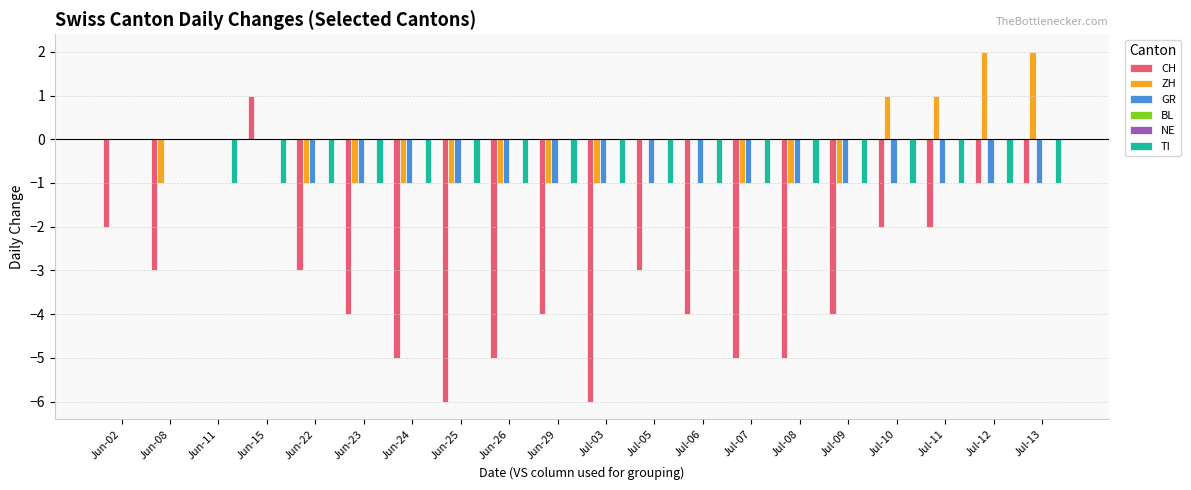

What is the lowest value of the CH series?

-6